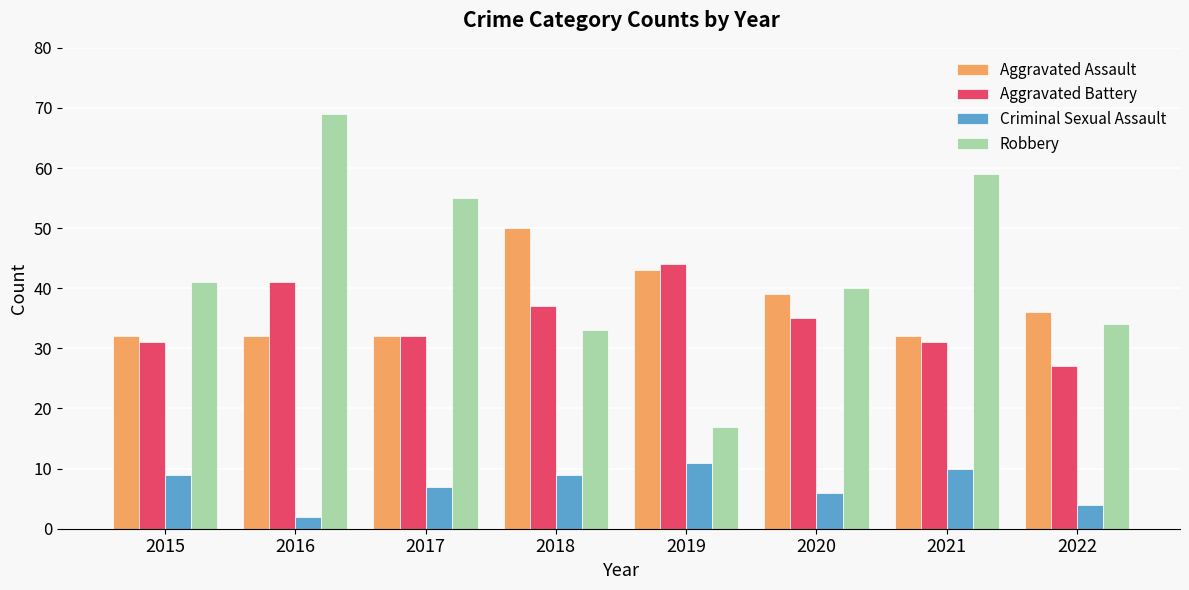

At which category is the sum across all series the highest?

2016